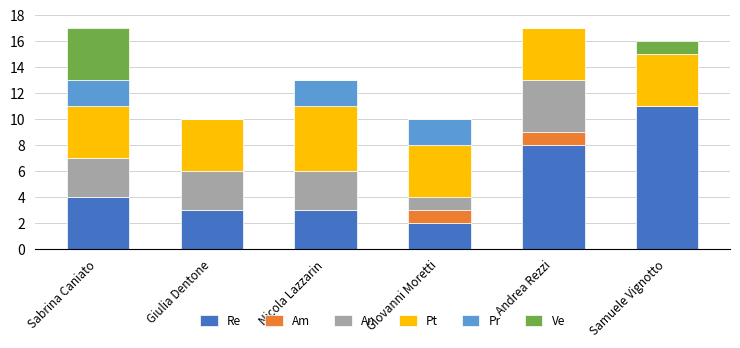

What is the total value across all series at Nicola Lazzarin?

13